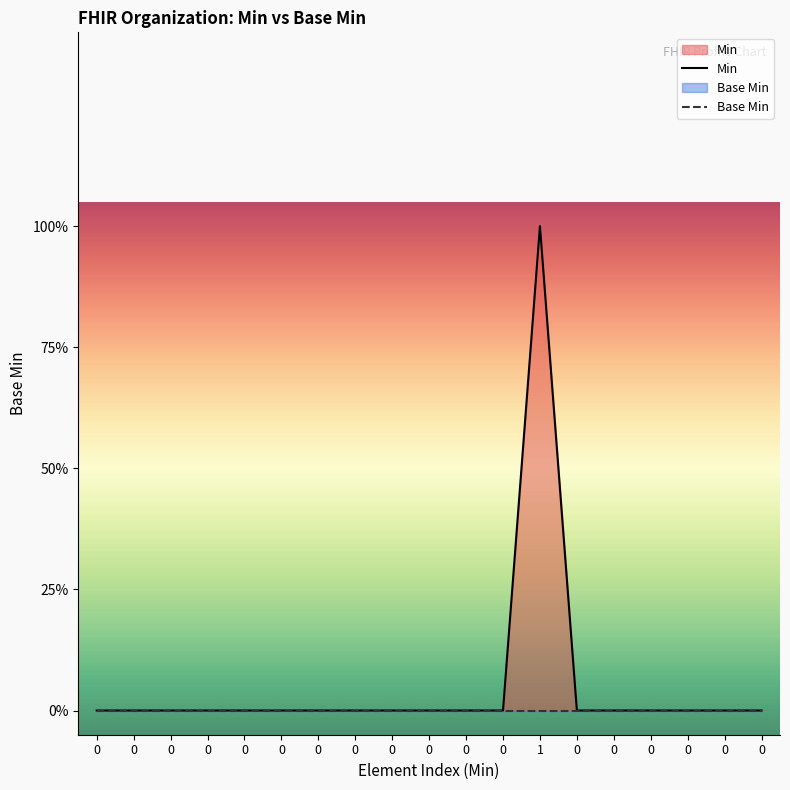

What is the greatest value displayed?

1